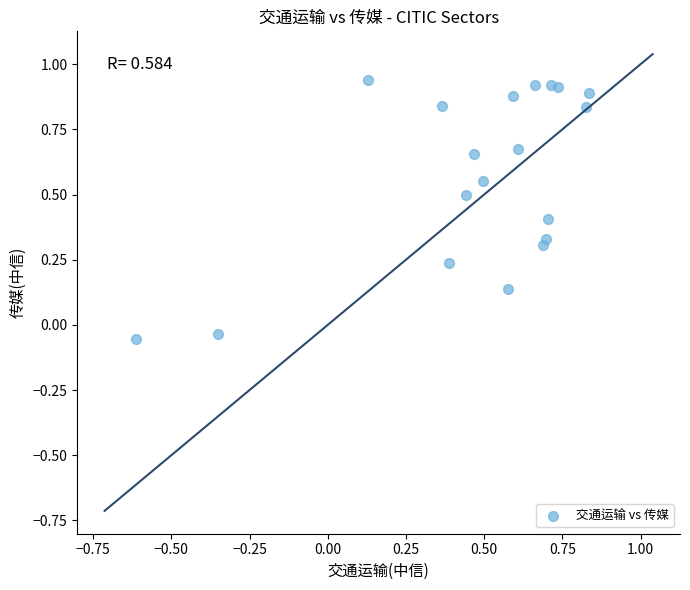

What is the range of X values (max minus min)?

1.4